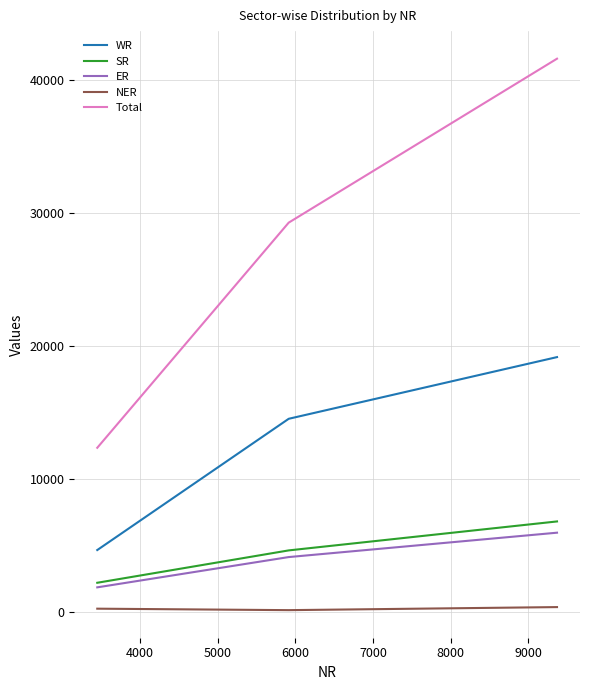

What are all the series names shown in the legend?

WR, SR, ER, NER, Total